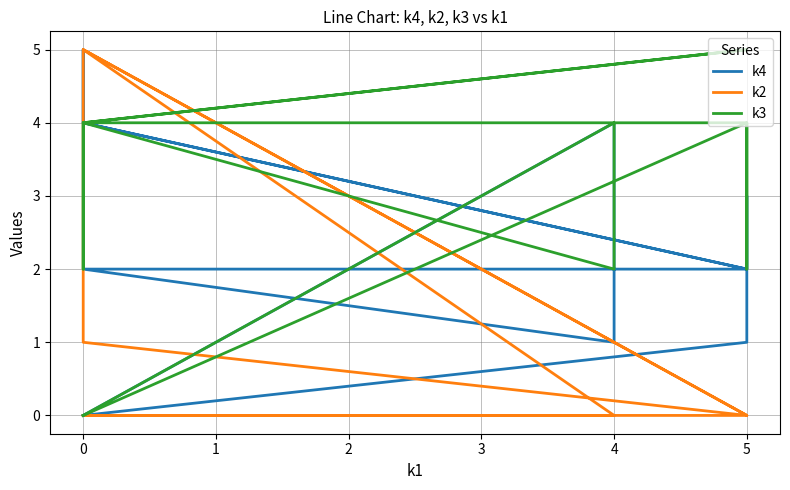

What are all the series names shown in the legend?

k4, k2, k3